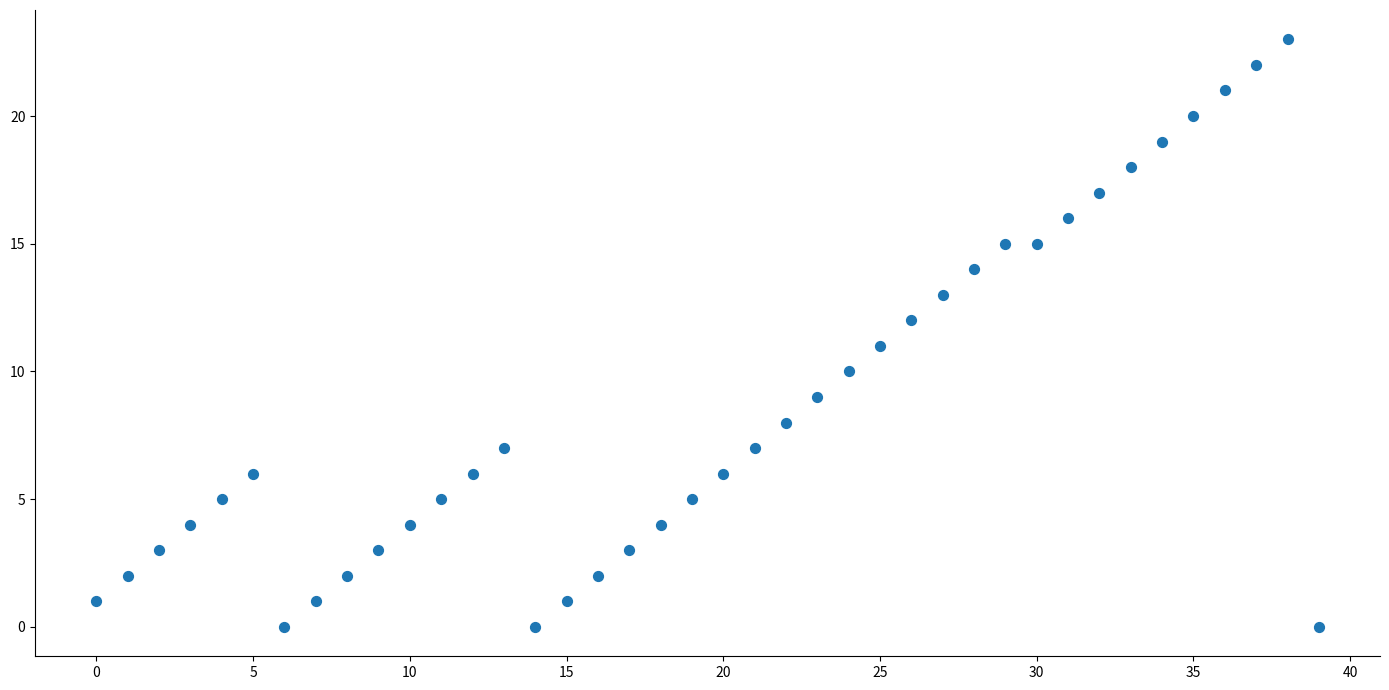

What is the range of Y values (max minus min)?

23